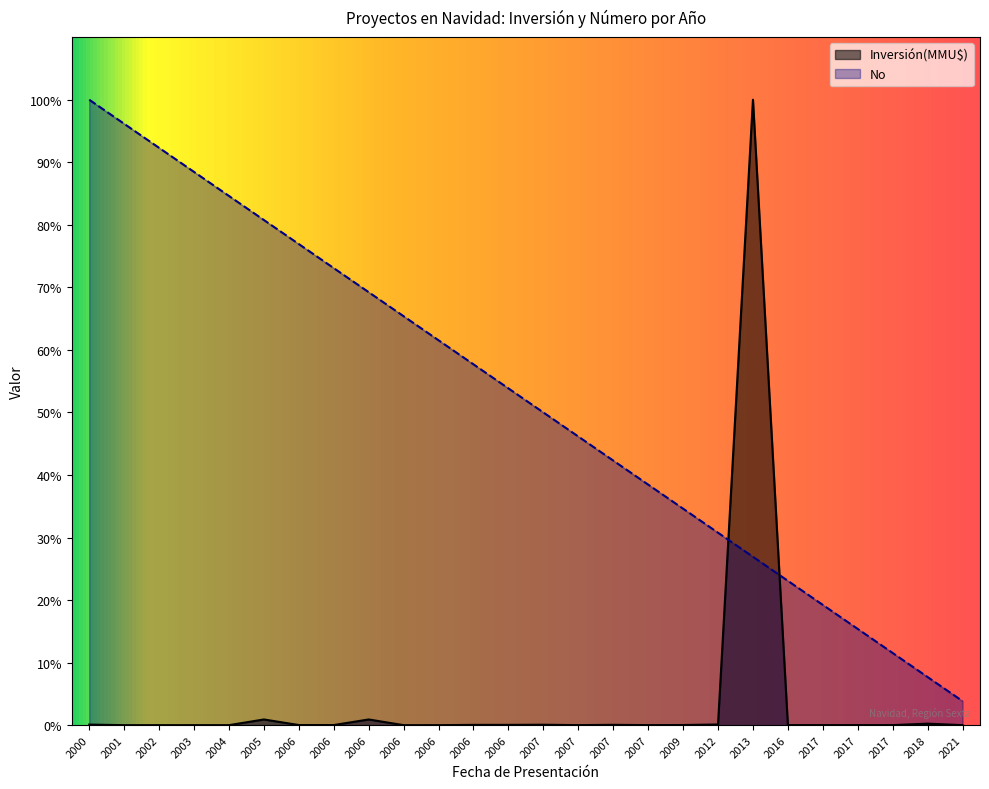

What are all the series names shown in the legend?

Inversión(MMU$), No